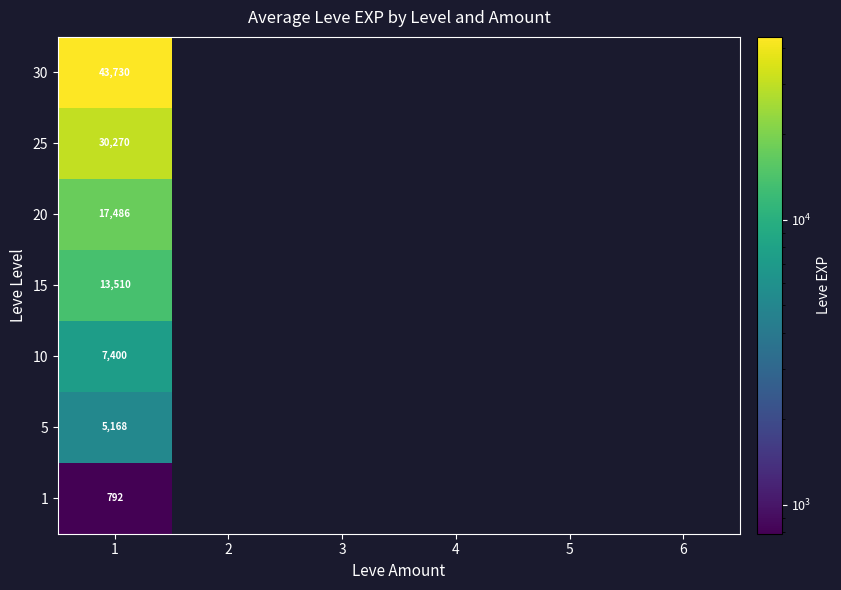

True or false: 20 has a value of 8101 at 1.

False